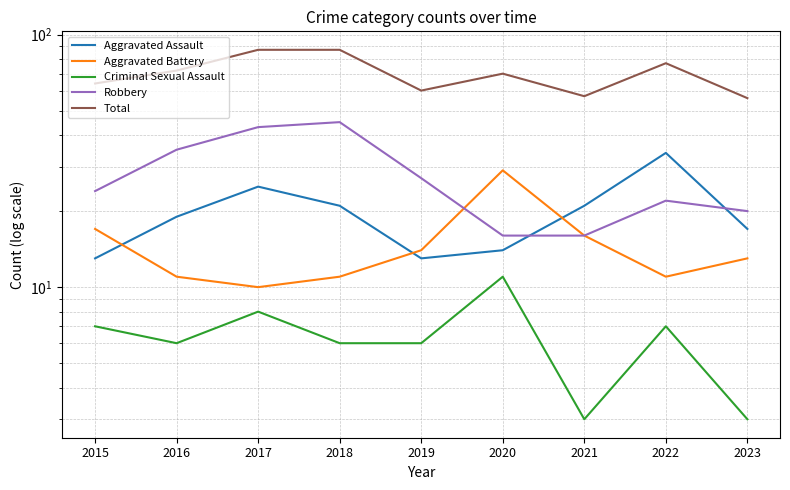

True or false: Aggravated Assault and Total intersect in this chart.

False